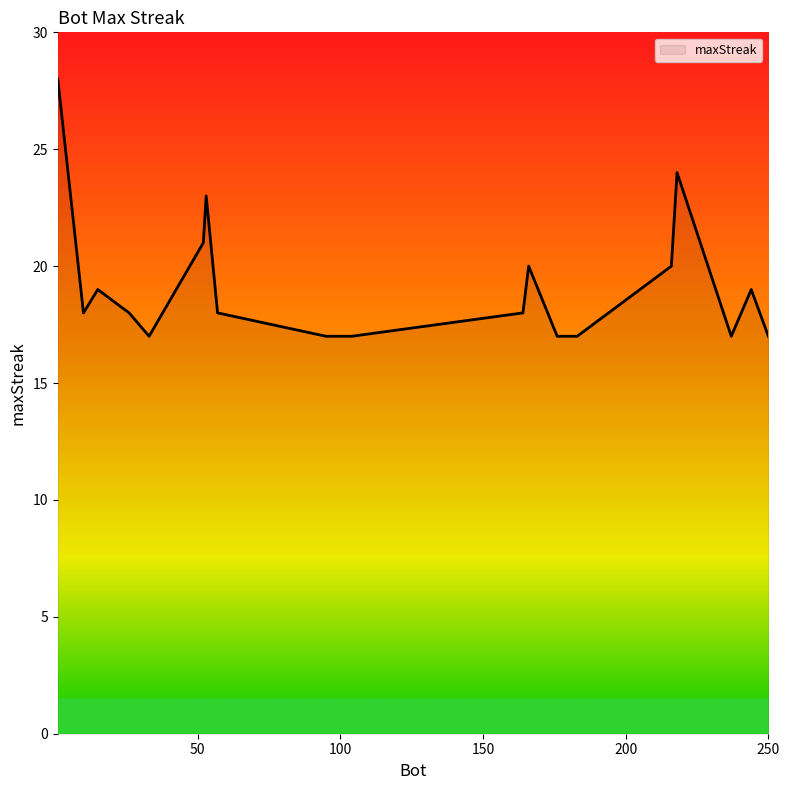

What is the smallest value displayed?

17